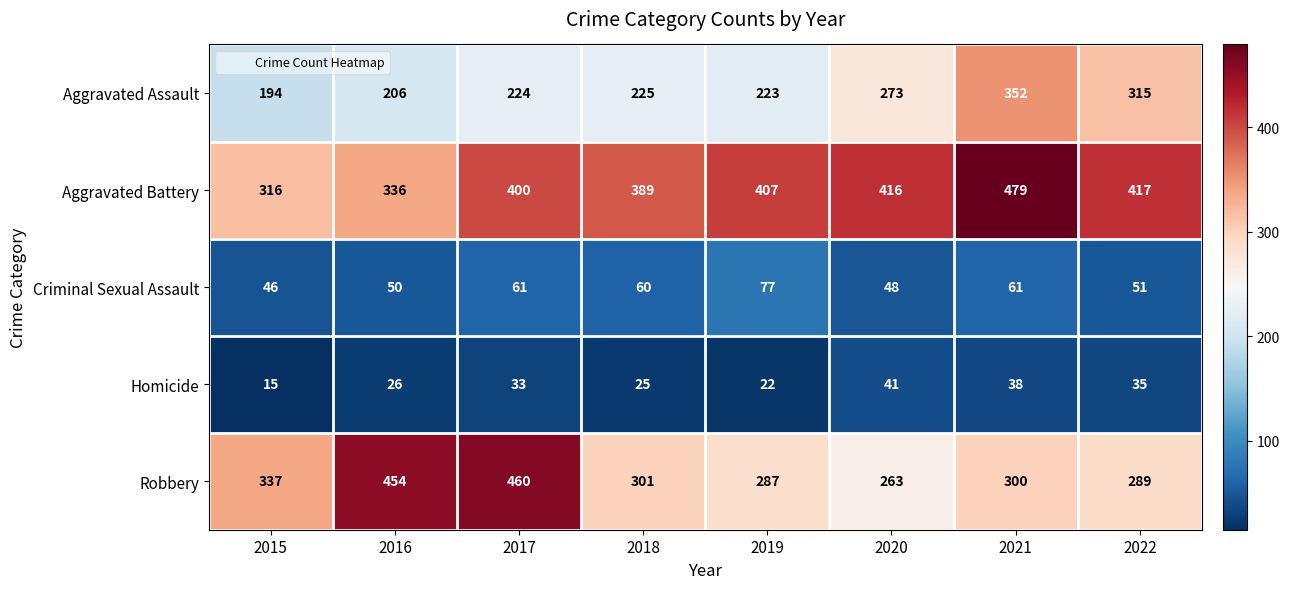

What is the maximum value for Aggravated Assault?

352